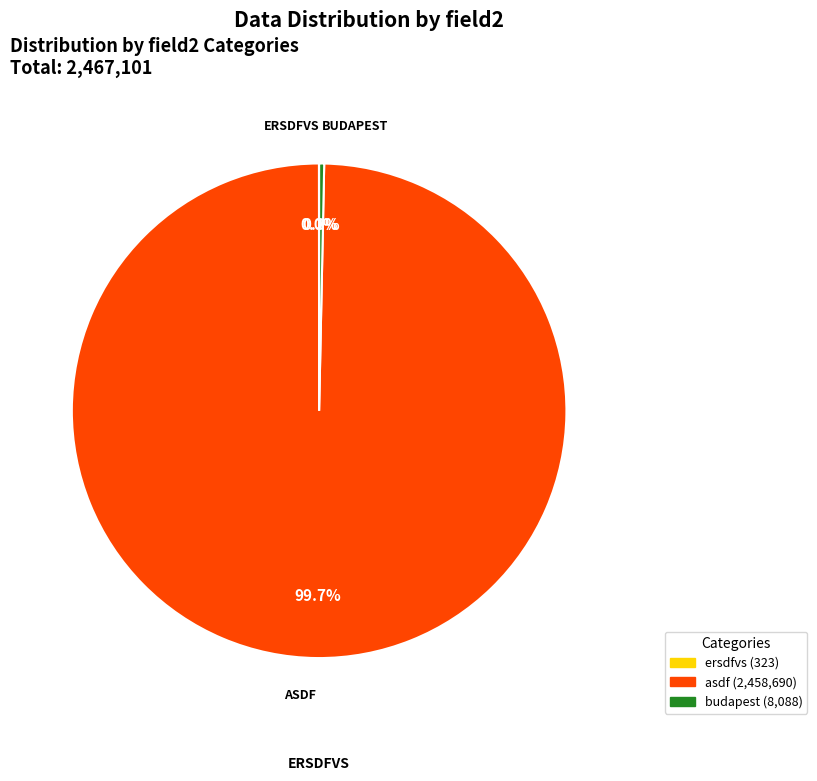

Is there any slice that represents more than half of the pie?

Yes